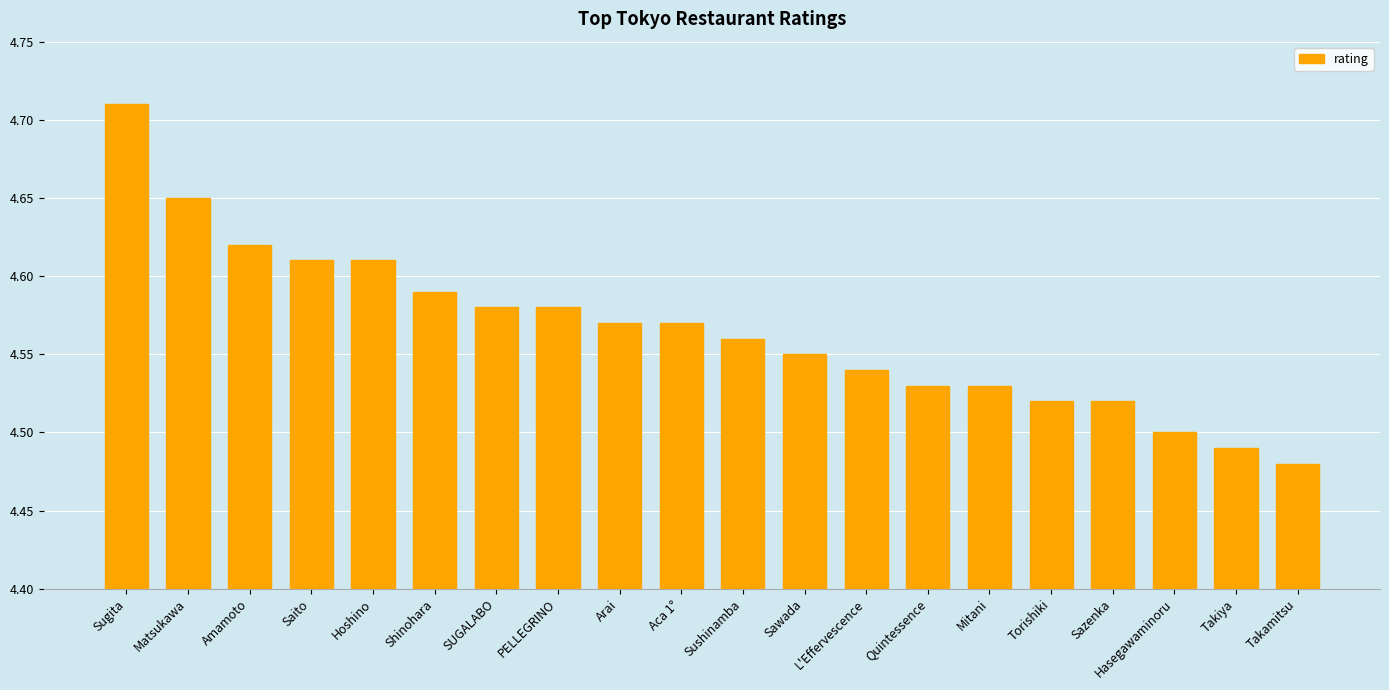

Which label corresponds to the smallest value in the chart?

Takamitsu